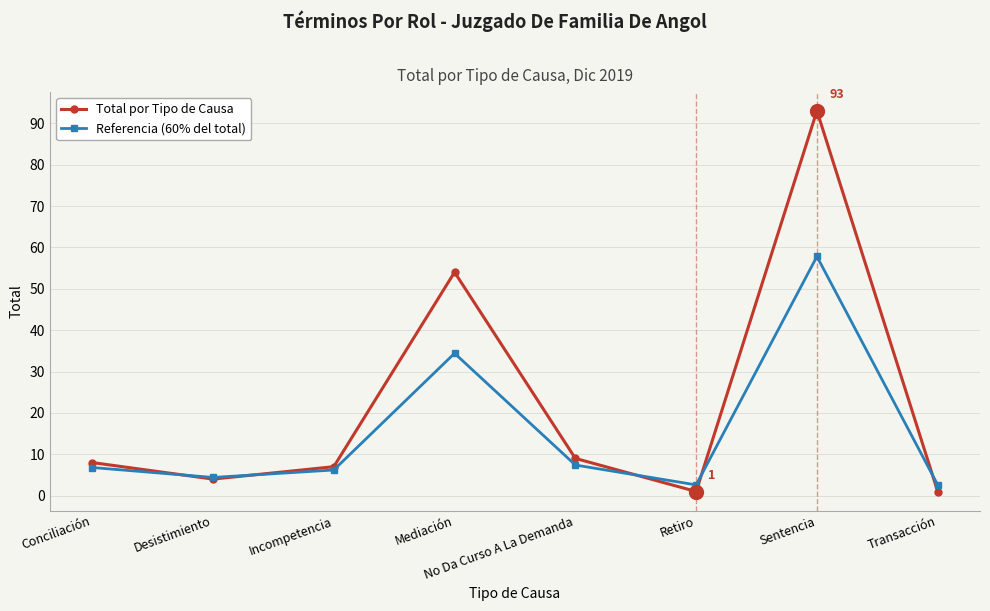

Rank the series by their maximum value, from lowest to highest.

Referencia (60% del total), Total por Tipo de Causa